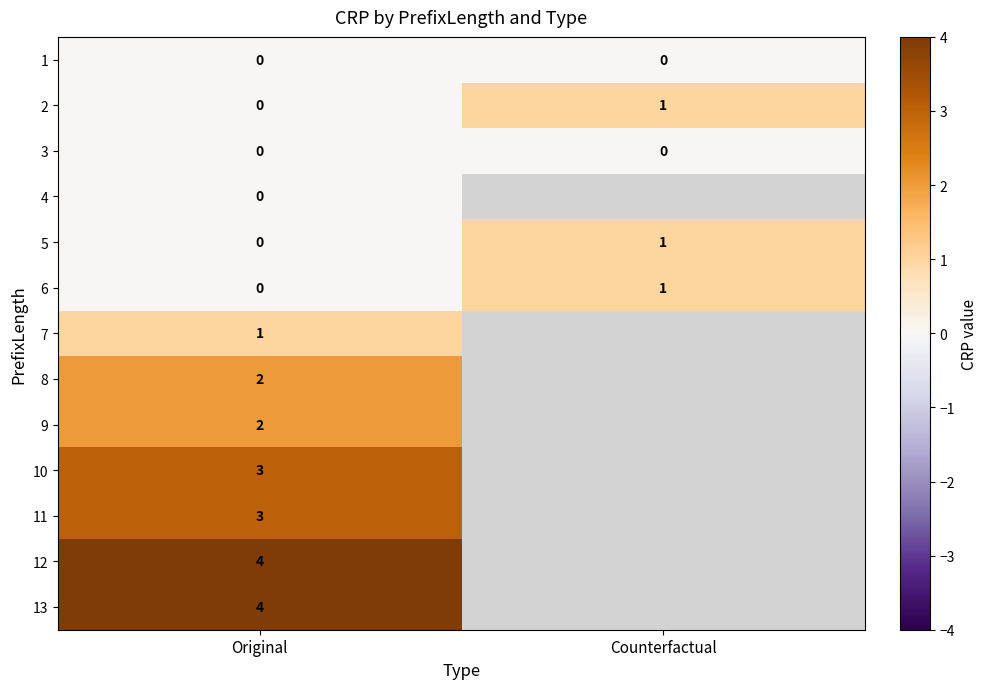

Rank the categories by 5 value from lowest to highest.

Original, Counterfactual